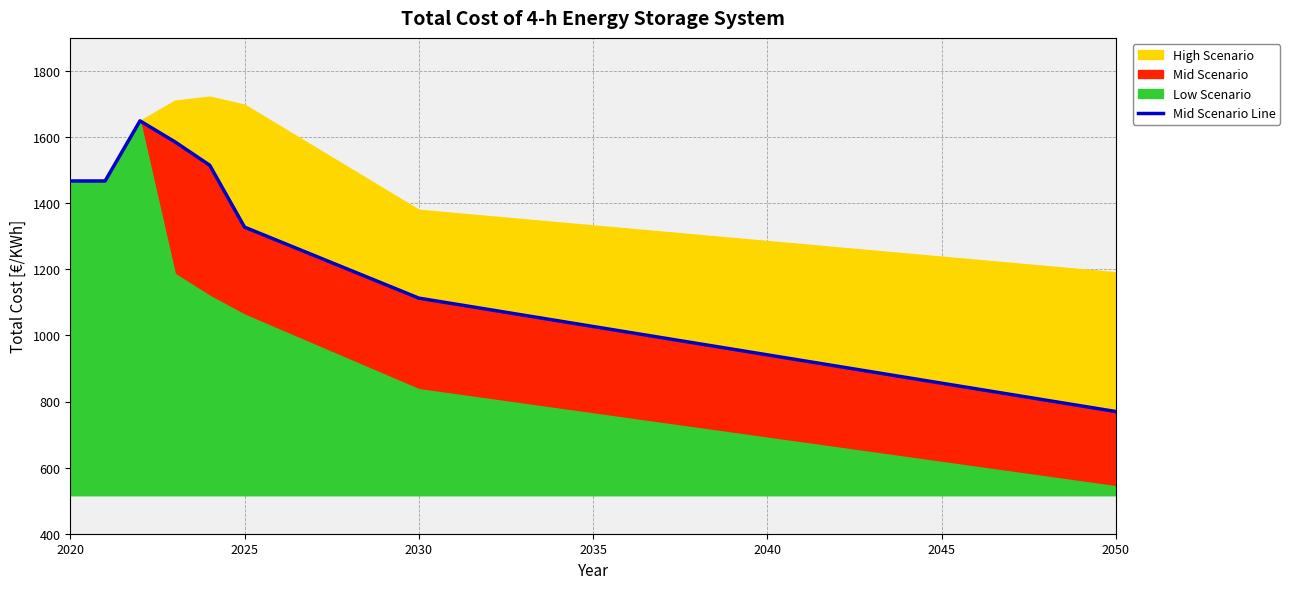

How many points are higher than both their immediate neighbors (excluding endpoints)?

1